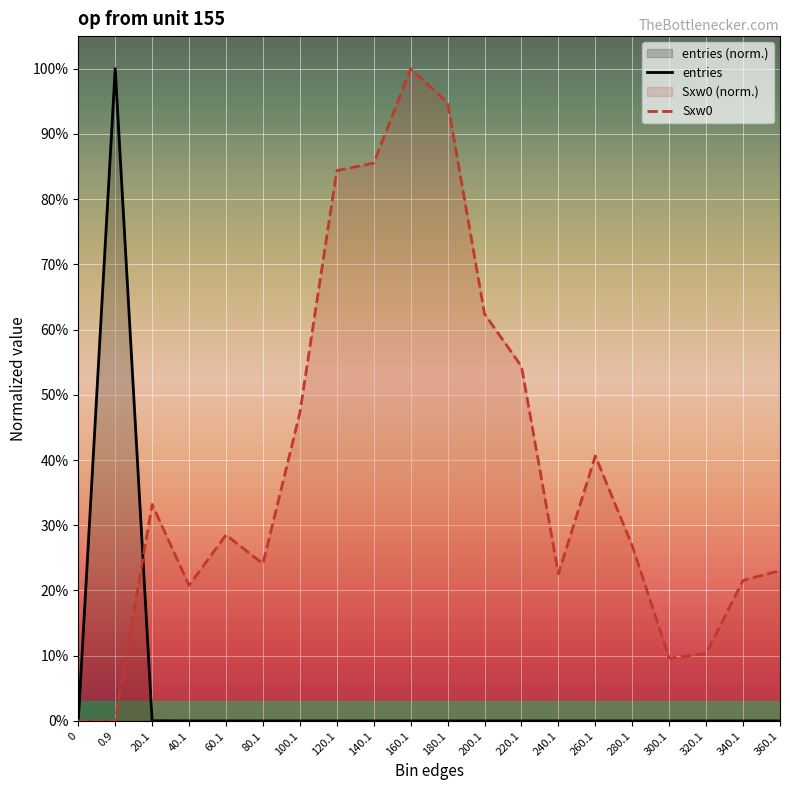

What is the average value of the Sxw0 series?

0.4